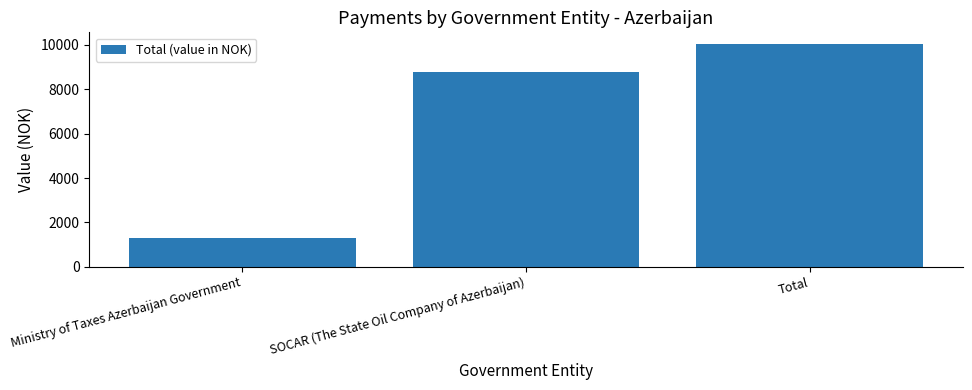

Reading left to right, extract all data points from this chart.

1288.6	8777.6	10066.2